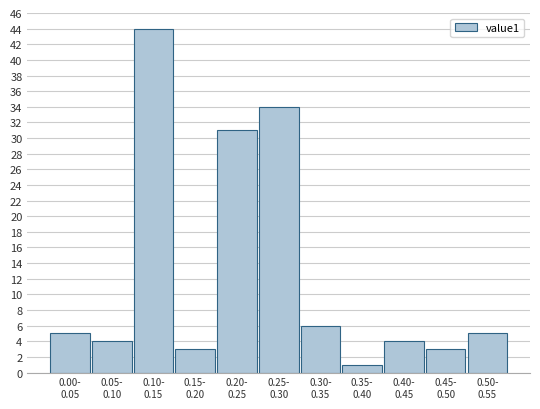

Reading right to left, list all the values displayed in this chart.

5	3	4	1	6	34	31	3	44	4	5